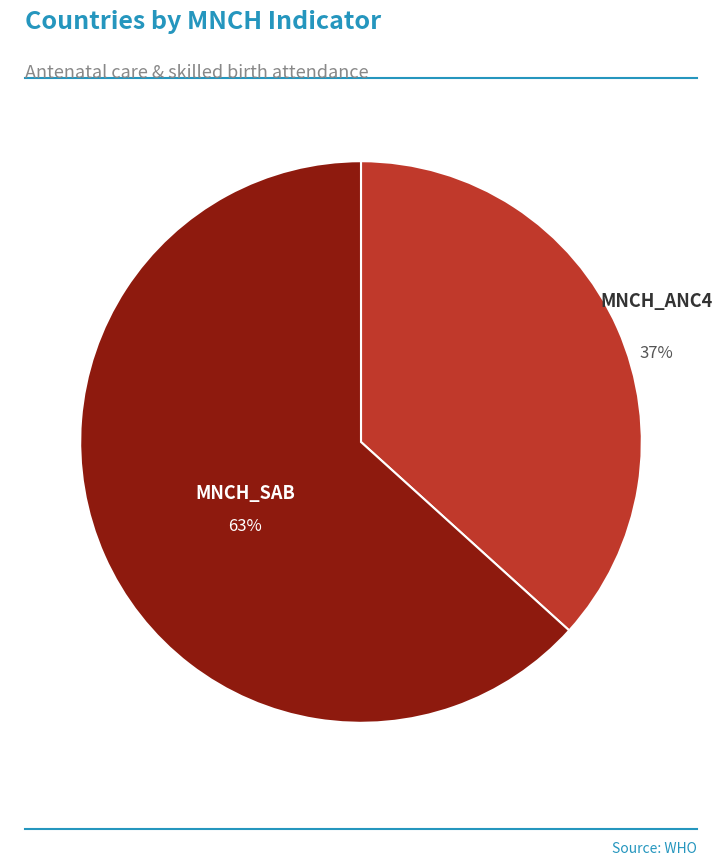

To the nearest percent, what is the average slice percentage?

50%